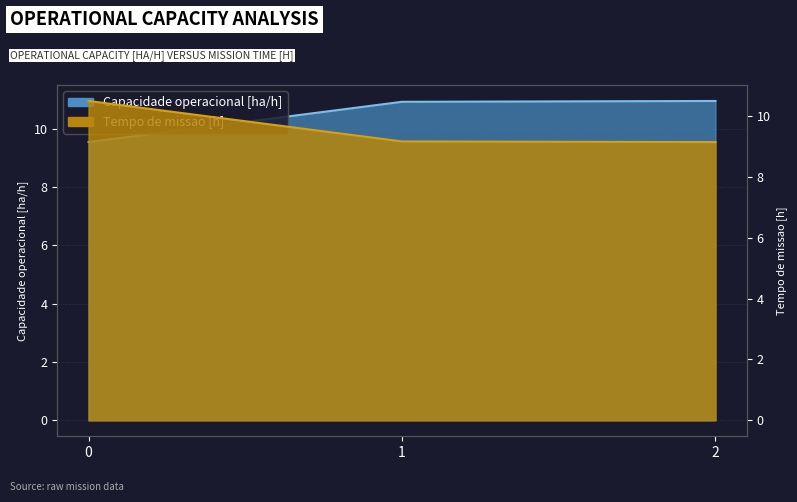

Between 1 and 2, which series saw the biggest shift?

Capacidade operacional [ha/h]